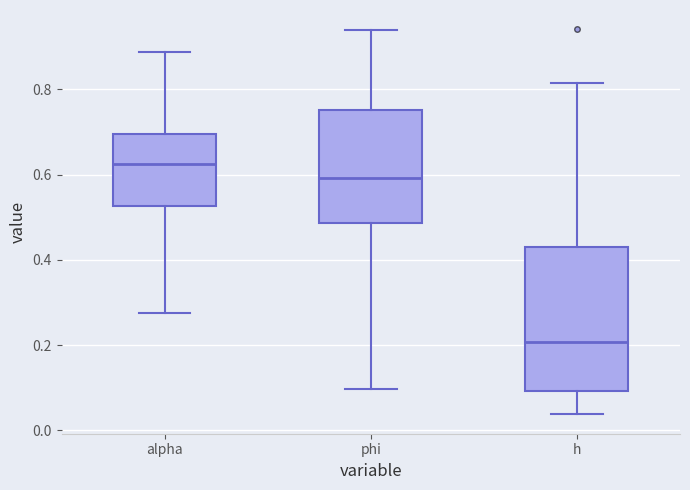

Reading left to right, read every box against the y-axis: the position of its median line, the range the box covers, and the ends of its whiskers. The values are not printed on the chart, so give them approximately, as read against the axis.

alpha: median 0.62, box 0.52 to 0.70, whiskers 0.28 to 0.88
phi: median 0.60, box 0.48 to 0.76, whiskers 0.10 to 0.94
h: median 0.20, box 0.10 to 0.44, whiskers 0.04 to 0.82